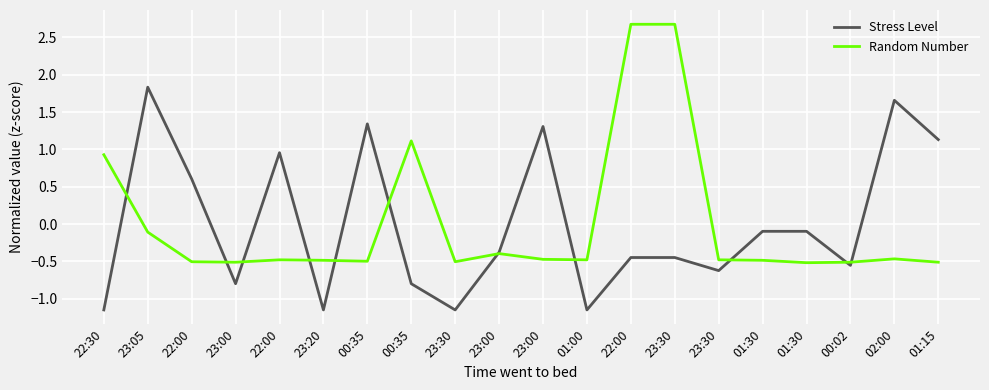

Reading right to left, transcribe all the data shown in this chart.

Stress Level: 01:15=1.1	02:00=1.7	00:02=-0.6	01:30=-0.1	01:30=-0.1	23:30=-0.6	23:30=-0.4	22:00=-0.4	01:00=-1.1	23:00=1.3	23:00=-0.4	23:30=-1.1	00:35=-0.8	00:35=1.3	23:20=-1.1	22:00=1.0	23:00=-0.8	22:00=0.6	23:05=1.8	22:30=-1.1
Random Number: 01:15=-0.5	02:00=-0.5	00:02=-0.5	01:30=-0.5	01:30=-0.5	23:30=-0.5	23:30=2.7	22:00=2.7	01:00=-0.5	23:00=-0.5	23:00=-0.4	23:30=-0.5	00:35=1.1	00:35=-0.5	23:20=-0.5	22:00=-0.5	23:00=-0.5	22:00=-0.5	23:05=-0.1	22:30=0.9